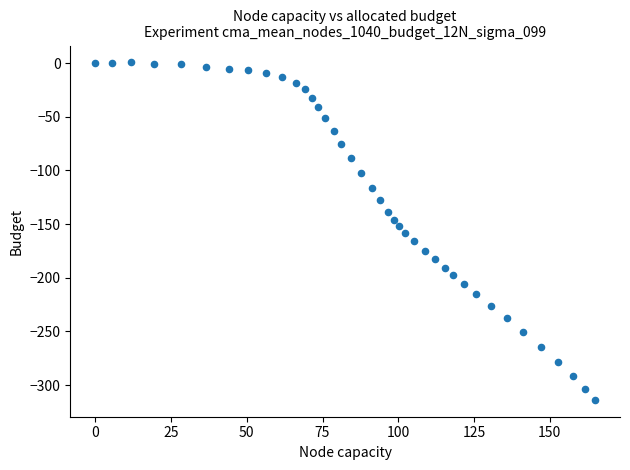

What is the range of X values (max minus min)?

164.9